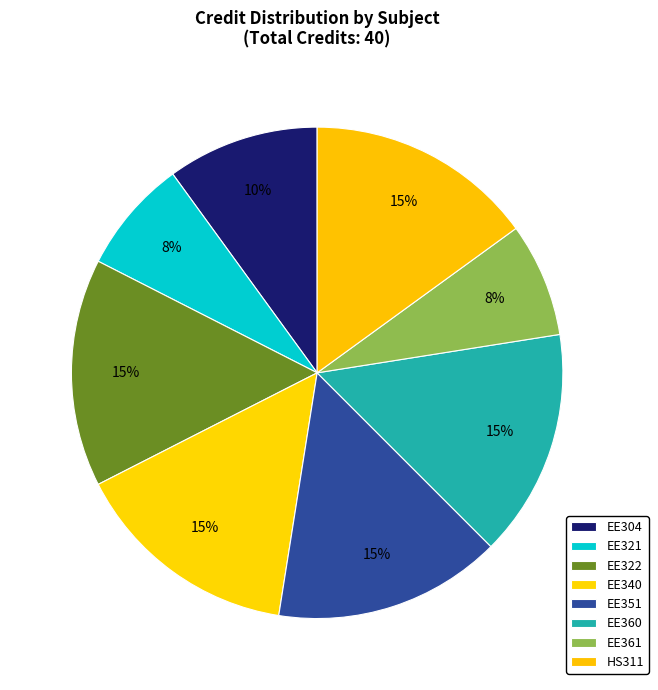

To the nearest percent, what is the combined percentage of EE304 and EE321?

18%